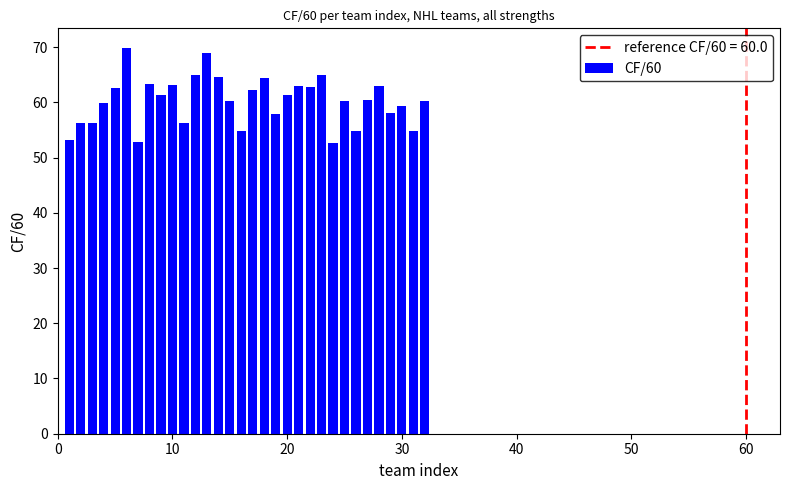

What is the average value?

60.3